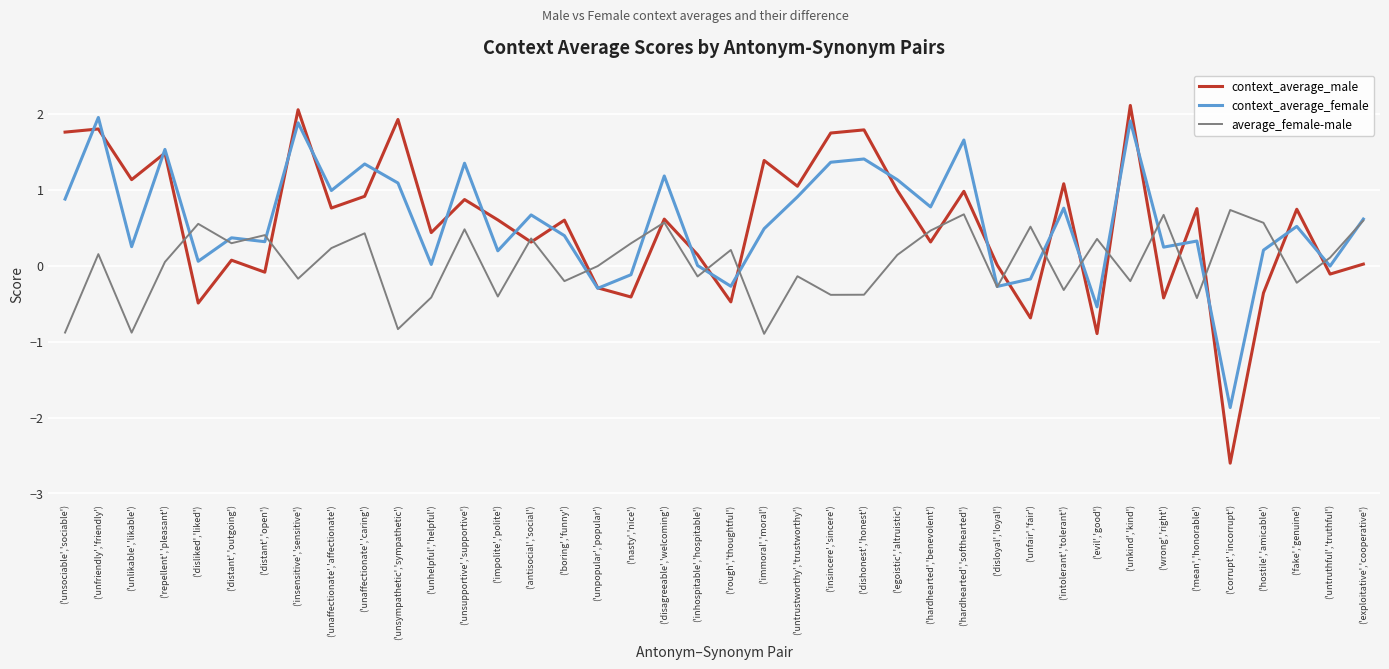

Where does the context_average_female series first go above 0?

('unsociable','sociable')